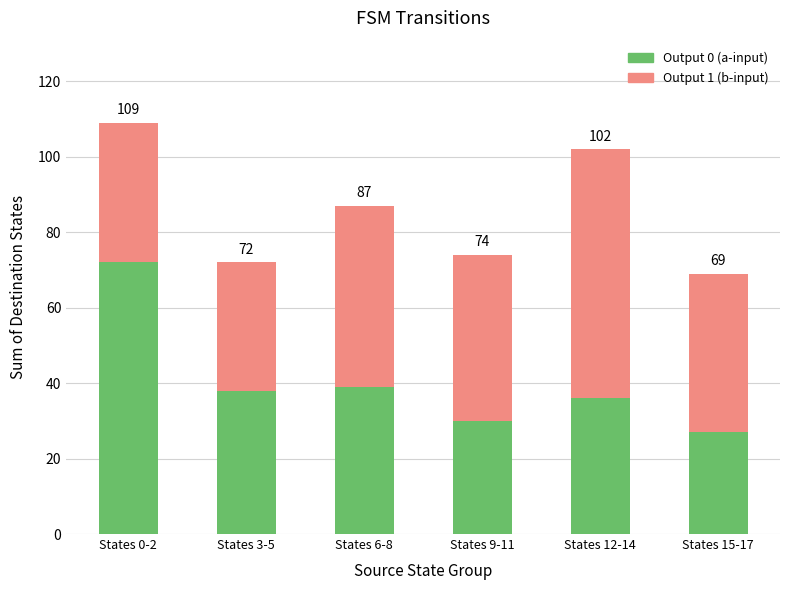

List the series in order of their peak value, lowest first.

Output 1 (b-input), Output 0 (a-input)